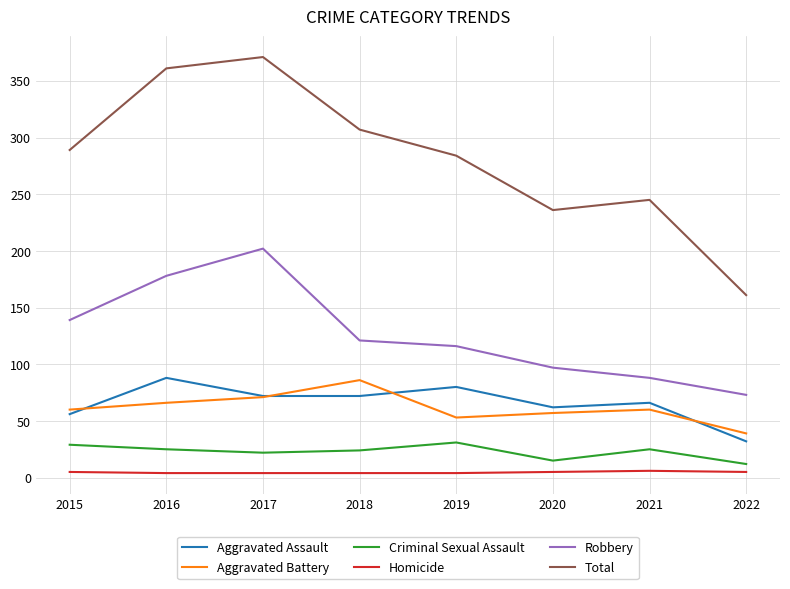

How many Criminal Sexual Assault values are between 22 and 29?

5